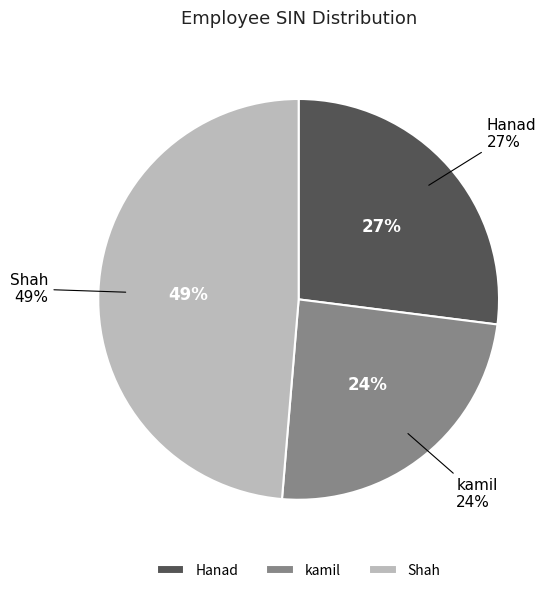

Does kamil account for over 50% of the chart?

No